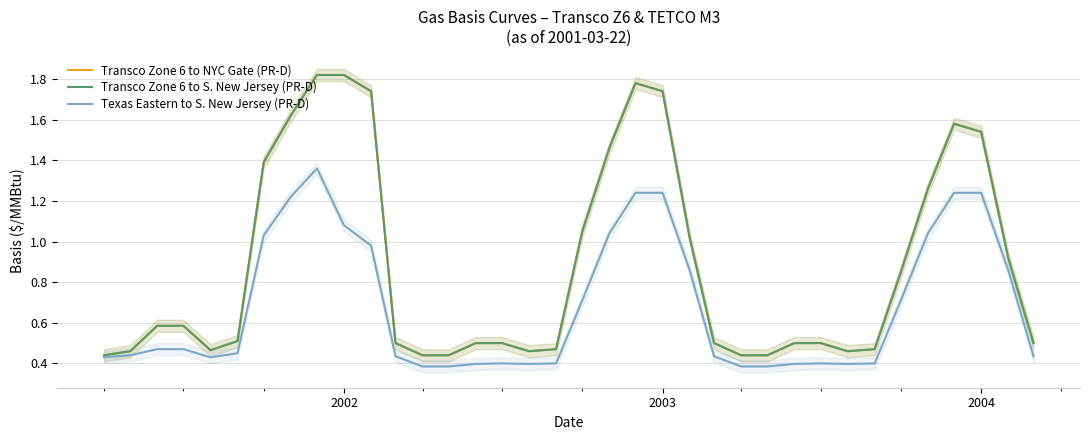

Reading left to right, list all the values displayed in this chart.

Transco Zone 6 to NYC Gate (PR-D): 0.4	0.5	0.6	0.6	0.5	0.5	1.4	1.6	1.8	1.8	1.7	0.5	0.4	0.4	0.5	0.5	0.5	0.5	1.1	1.5	1.8	1.7	1.0	0.5	0.4	0.4	0.5	0.5	0.5	0.5	0.8	1.3	1.6	1.5	0.9	0.5
Transco Zone 6 to S. New Jersey (PR-D): 0.4	0.5	0.6	0.6	0.5	0.5	1.4	1.6	1.8	1.8	1.7	0.5	0.4	0.4	0.5	0.5	0.5	0.5	1.1	1.5	1.8	1.7	1.0	0.5	0.4	0.4	0.5	0.5	0.5	0.5	0.8	1.3	1.6	1.5	0.9	0.5
Texas Eastern to S. New Jersey (PR-D): 0.4	0.4	0.5	0.5	0.4	0.5	1.0	1.2	1.4	1.1	1.0	0.4	0.4	0.4	0.4	0.4	0.4	0.4	0.7	1.0	1.2	1.2	0.9	0.4	0.4	0.4	0.4	0.4	0.4	0.4	0.7	1.0	1.2	1.2	0.9	0.4